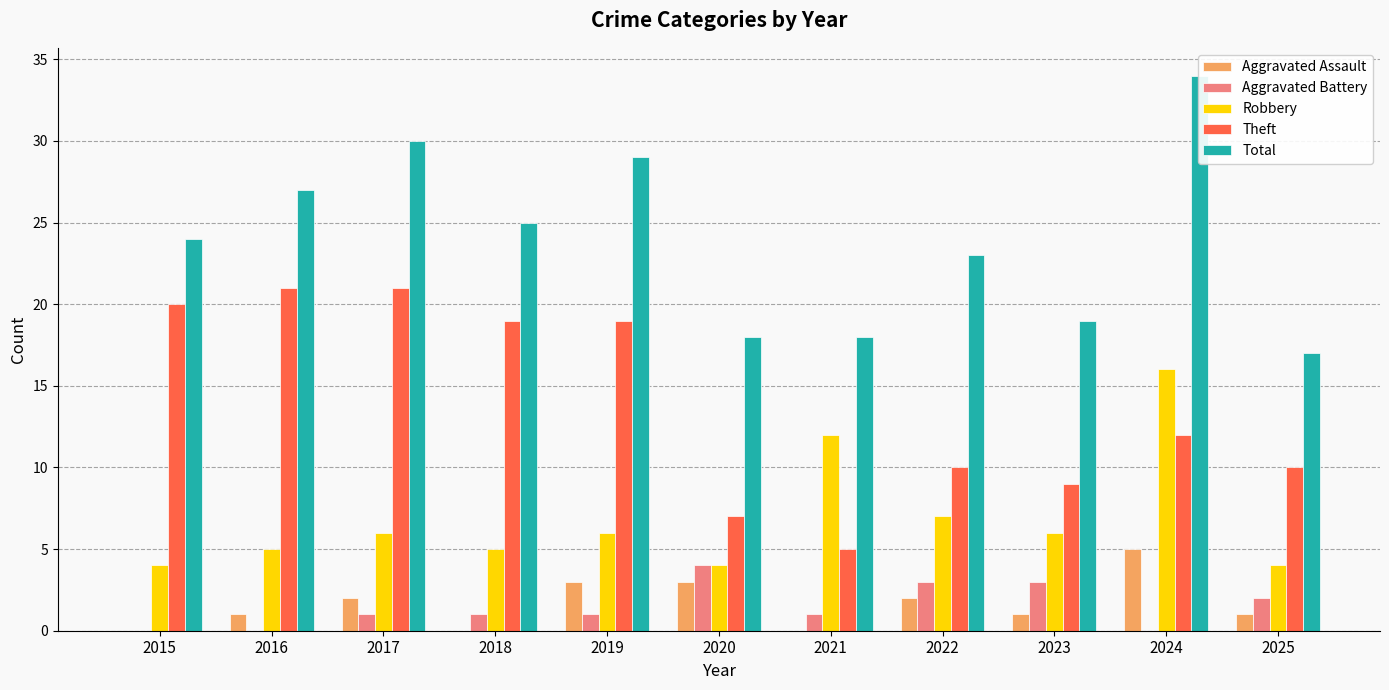

Rank the series by their maximum value, from lowest to highest.

Aggravated Battery, Aggravated Assault, Robbery, Theft, Total